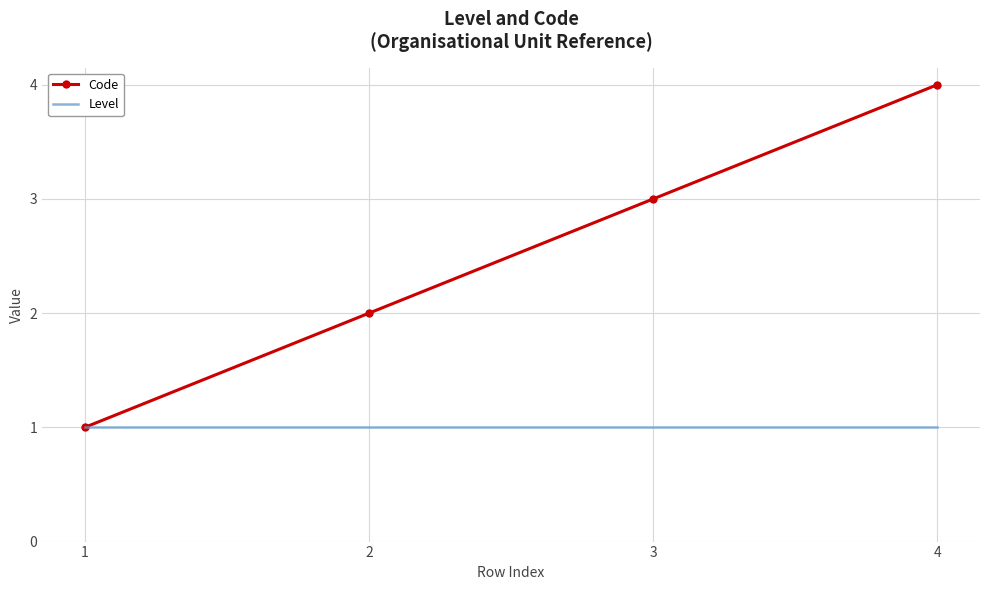

Between 1 and 2, which series saw the biggest shift?

Code